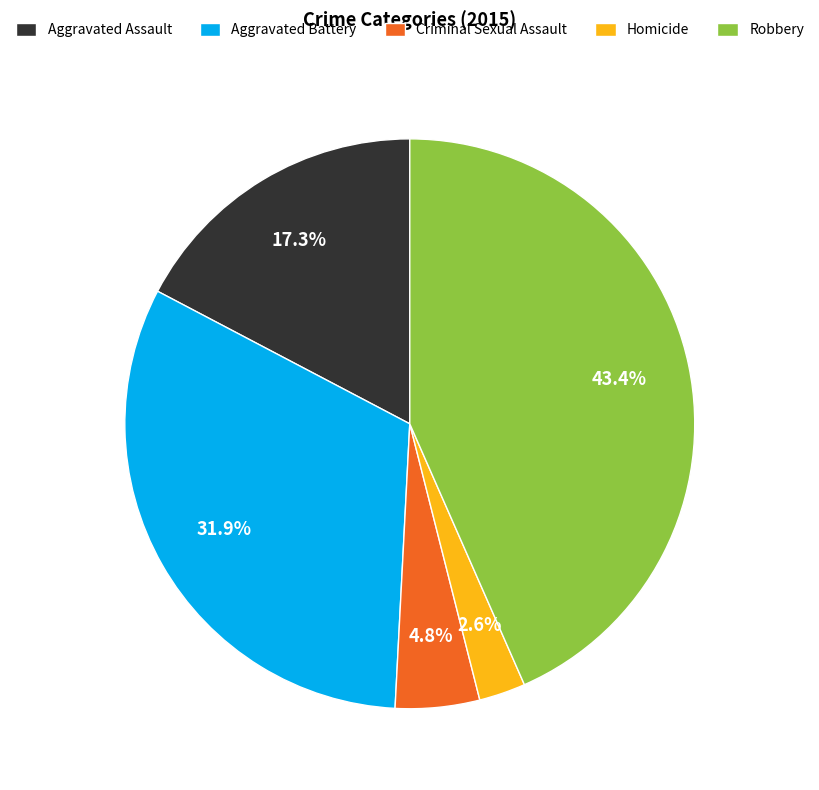

Which category has the smallest portion of the pie?

Homicide